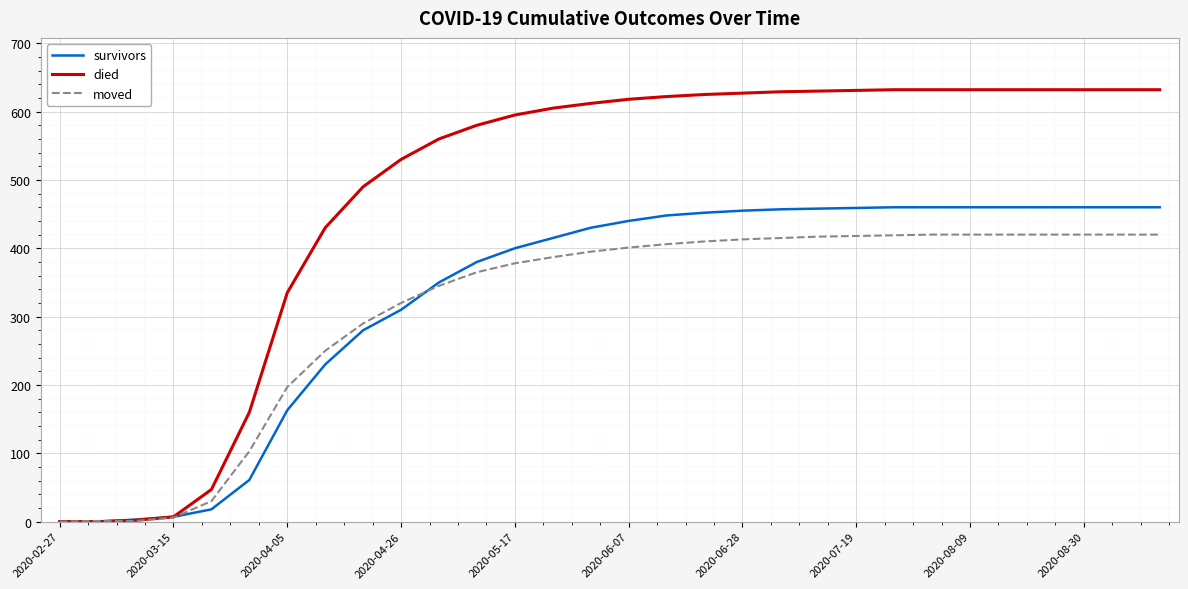

What is the greatest value displayed?

632